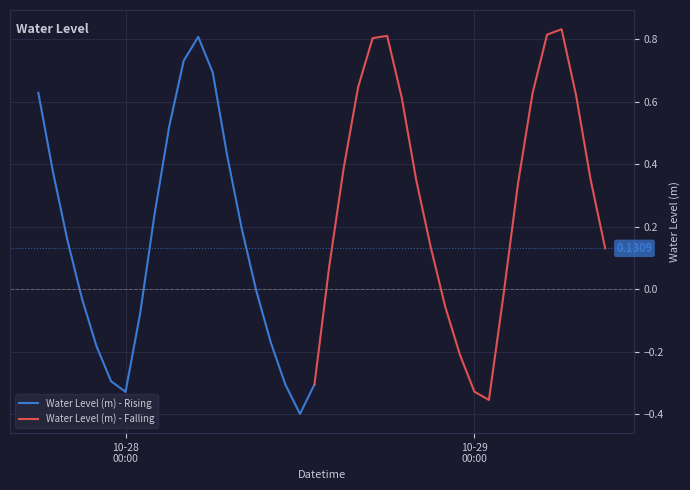

What is the sum of all values?

9.2